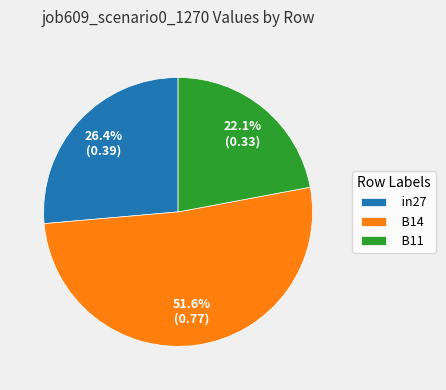

Rank the categories by value from highest to lowest.

B14, in27, B11